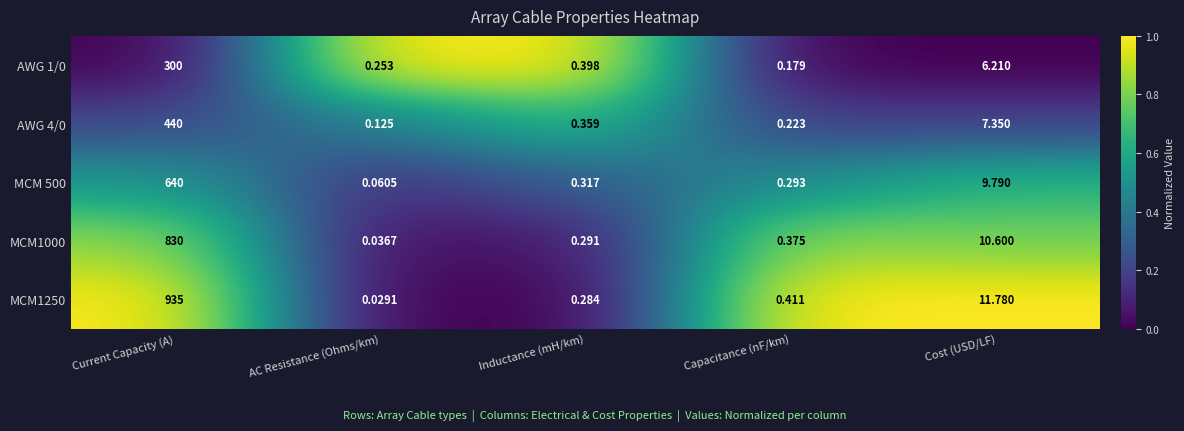

Rank the categories by MCM 500 value from lowest to highest.

AC Resistance (Ohms/km), Capacitance (nF/km), Inductance (mH/km), Cost (USD/LF), Current Capacity (A)